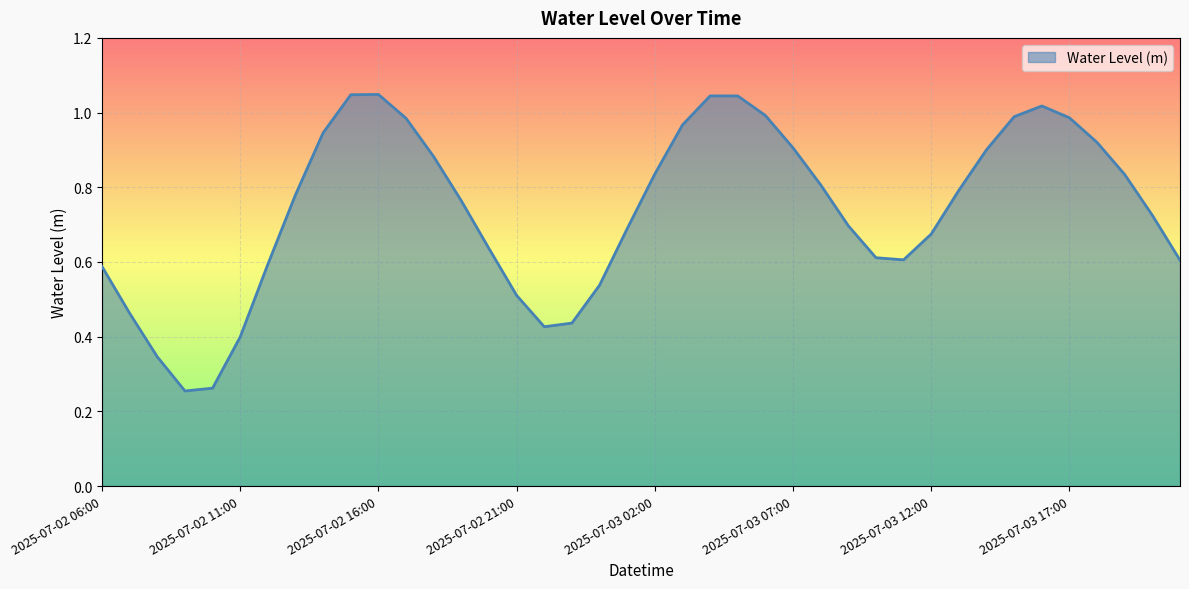

True or false: there are more than 2 points higher than both neighbors.

True